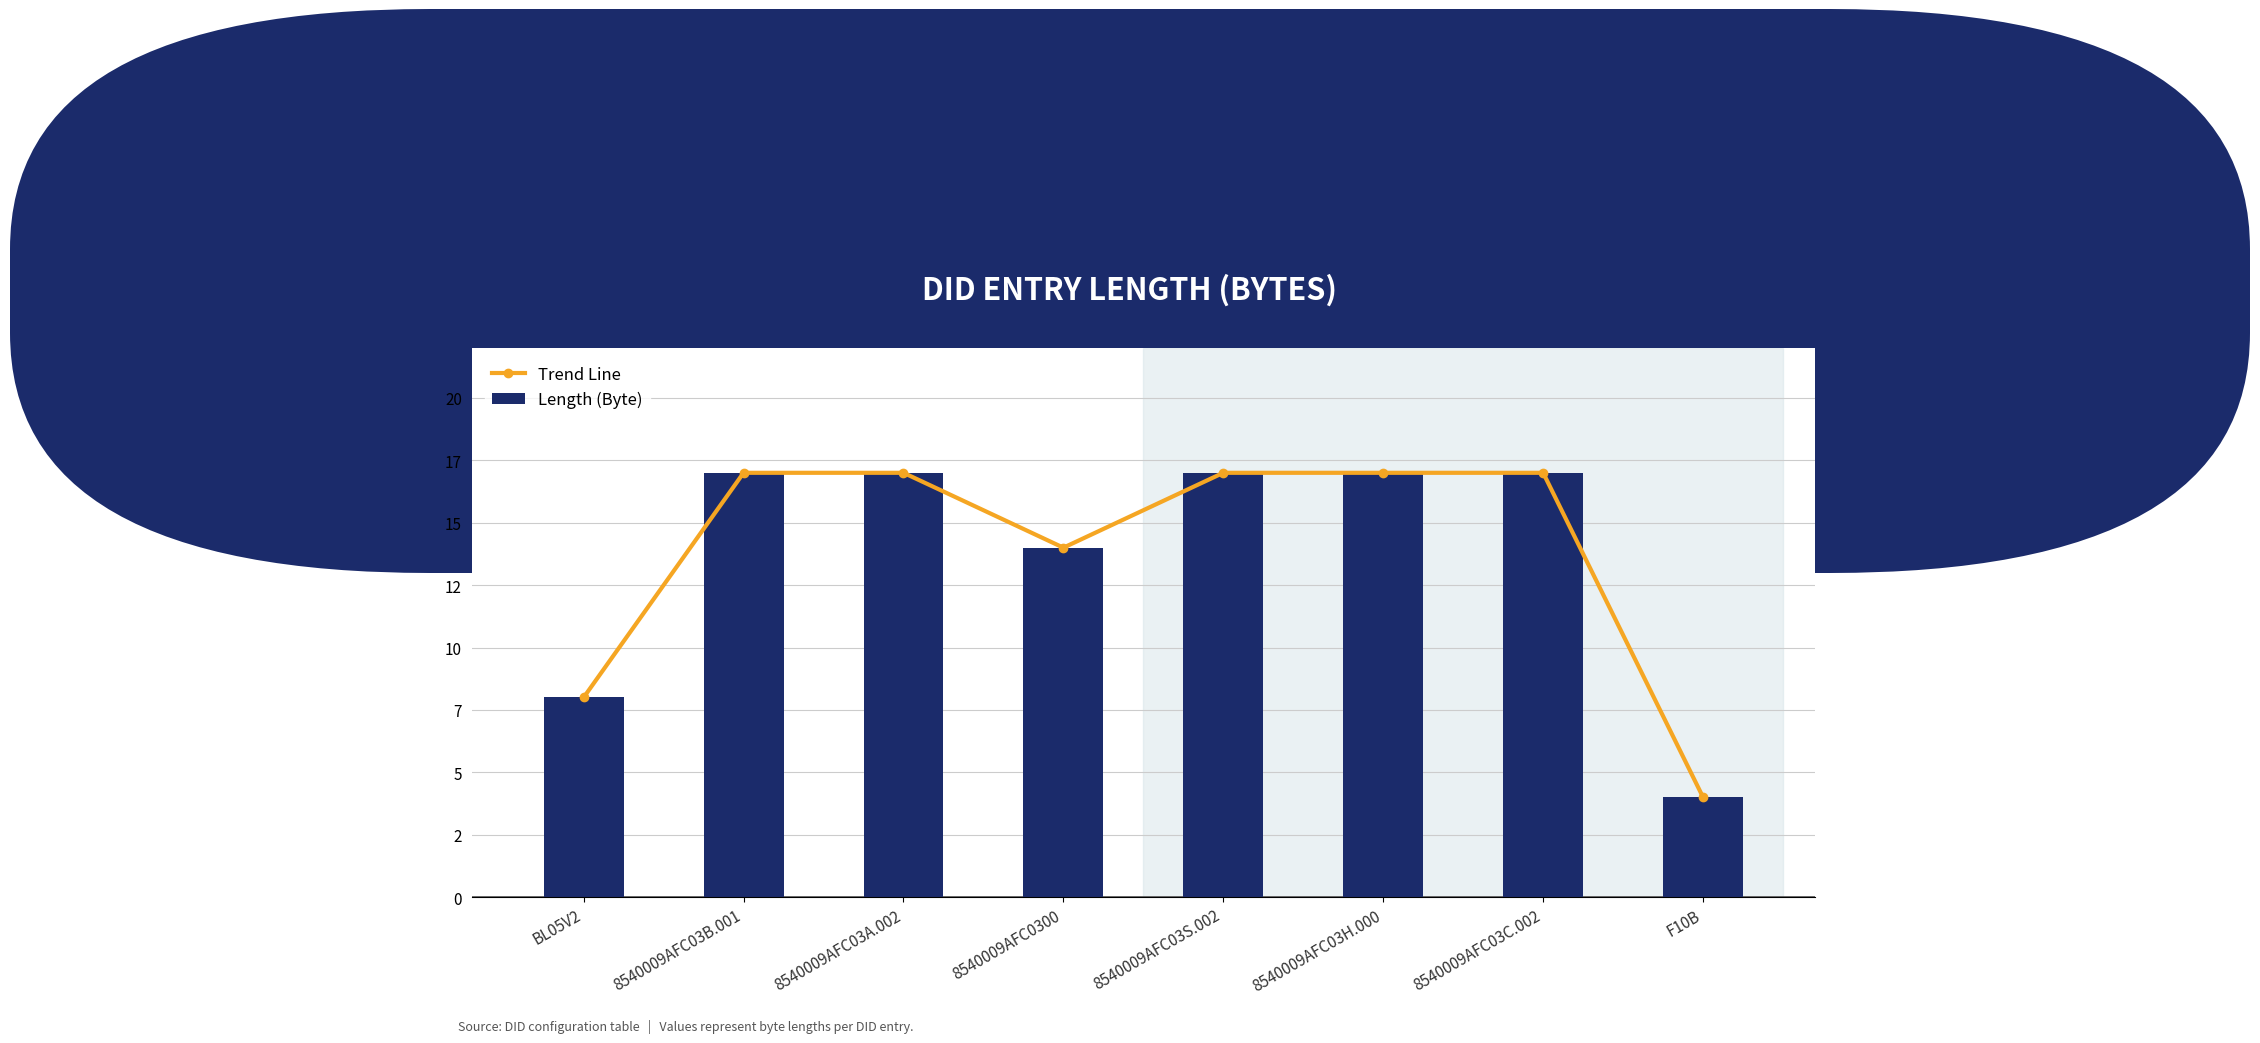

At how many categories does at least one series exceed 9?

6